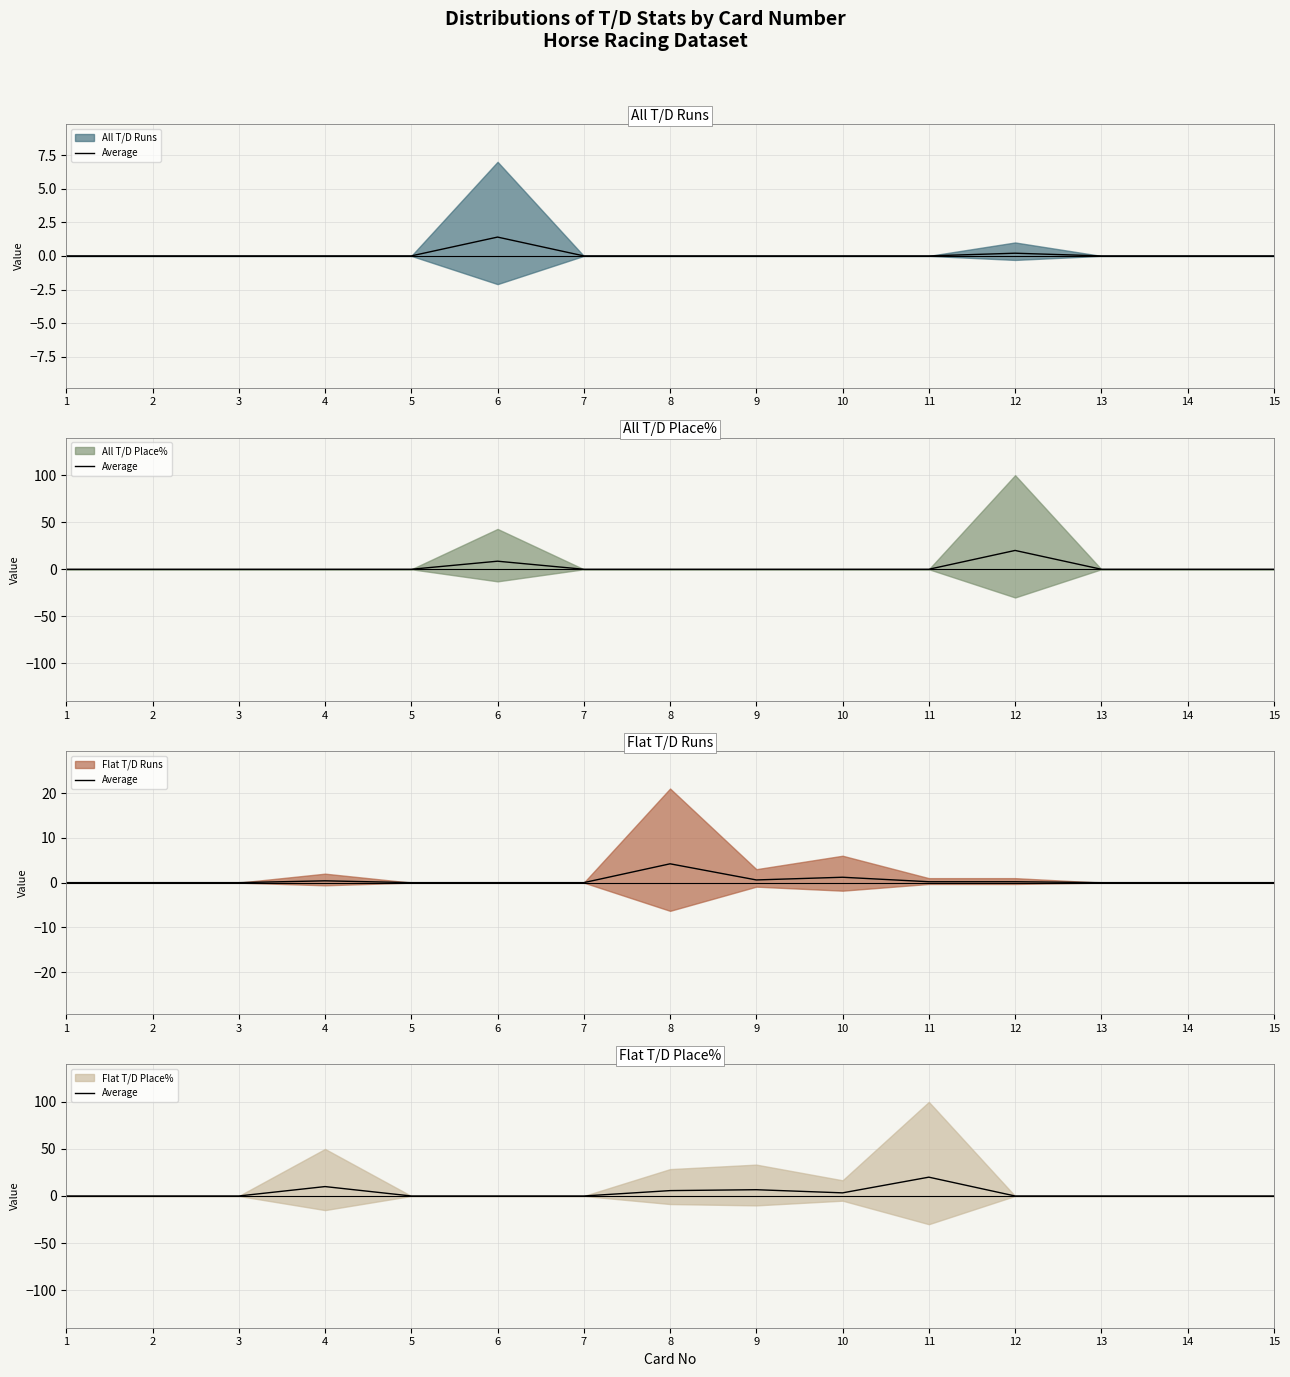

How many points are higher than both their immediate neighbors (excluding endpoints)?

3